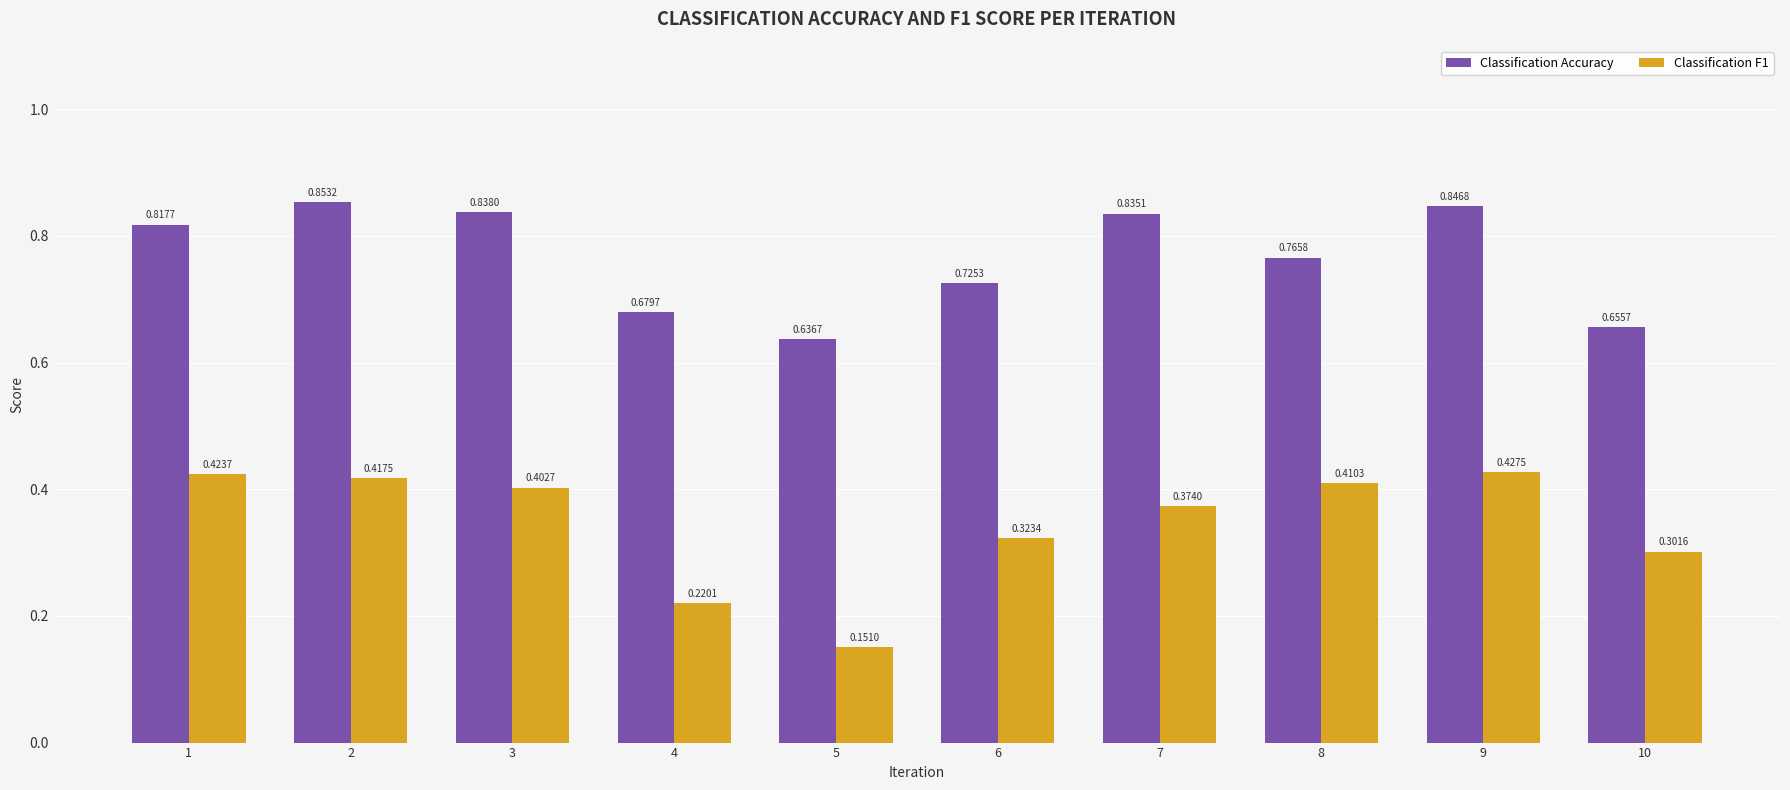

Which series has the largest range (max minus min)?

Classification F1